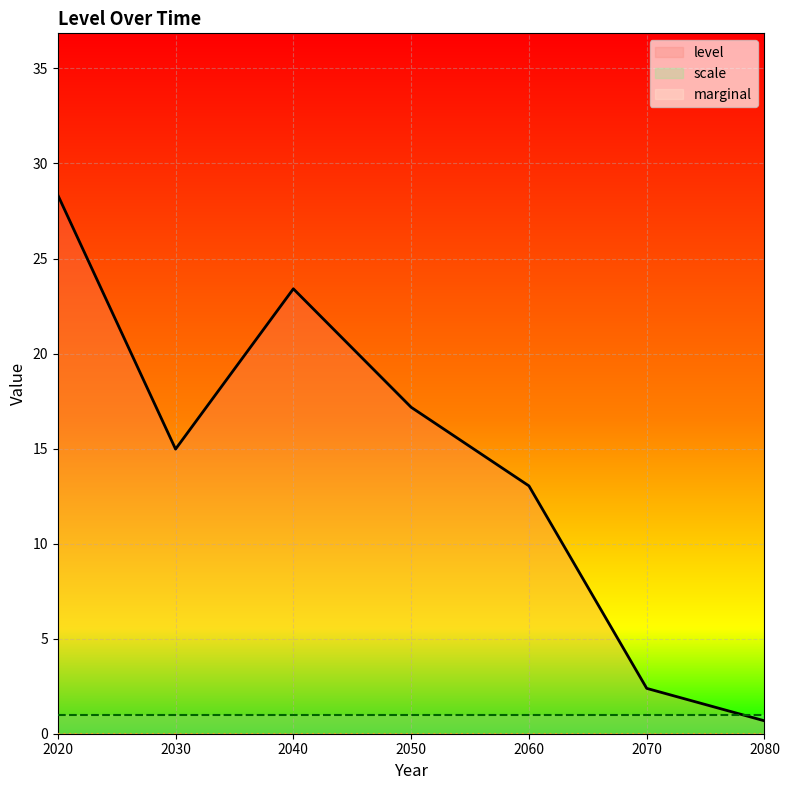

At which category is the sum across all series the highest?

2020